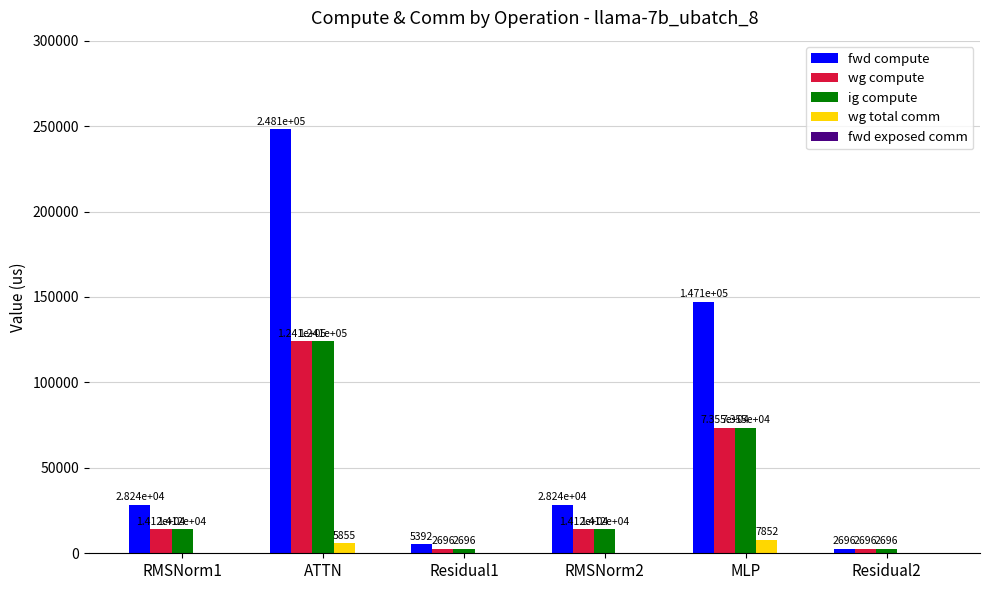

Is it true that wg total comm equals 5855.3 at ATTN?

True